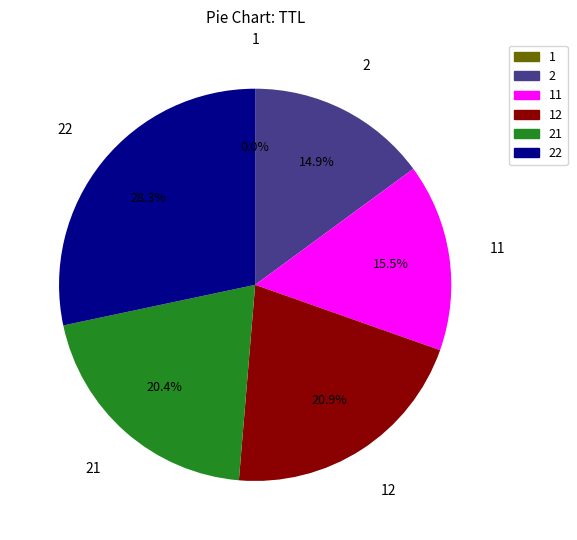

Does any single category account for the majority?

No